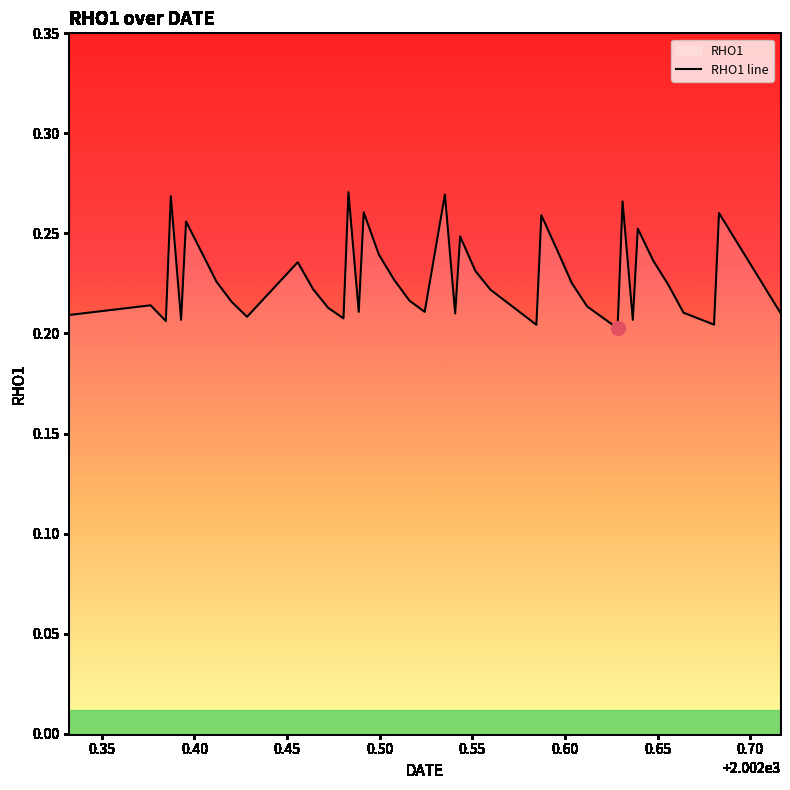

Count the values in the range 0 to 1.

40